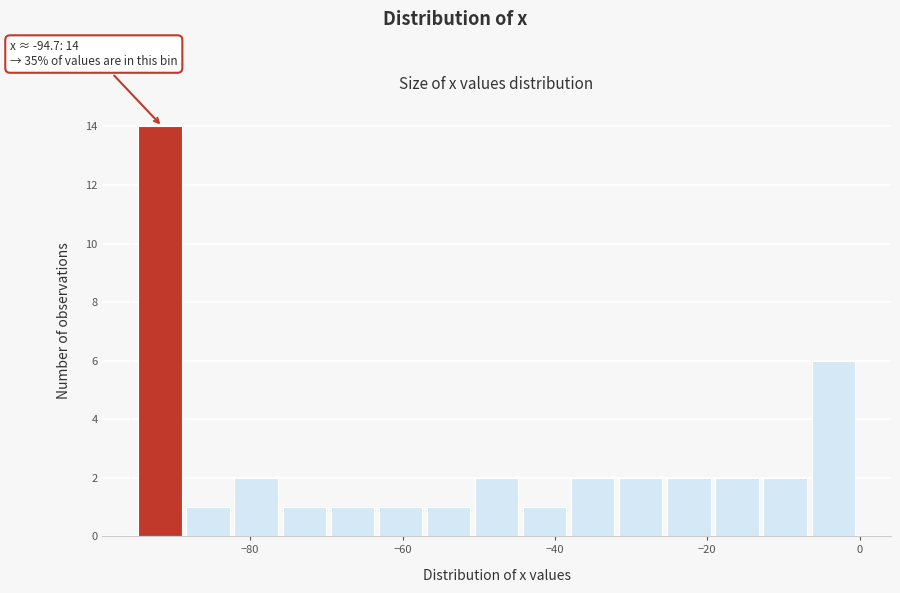

Read against the x-axis, roughly where is the centre of the tallest bar?

-92